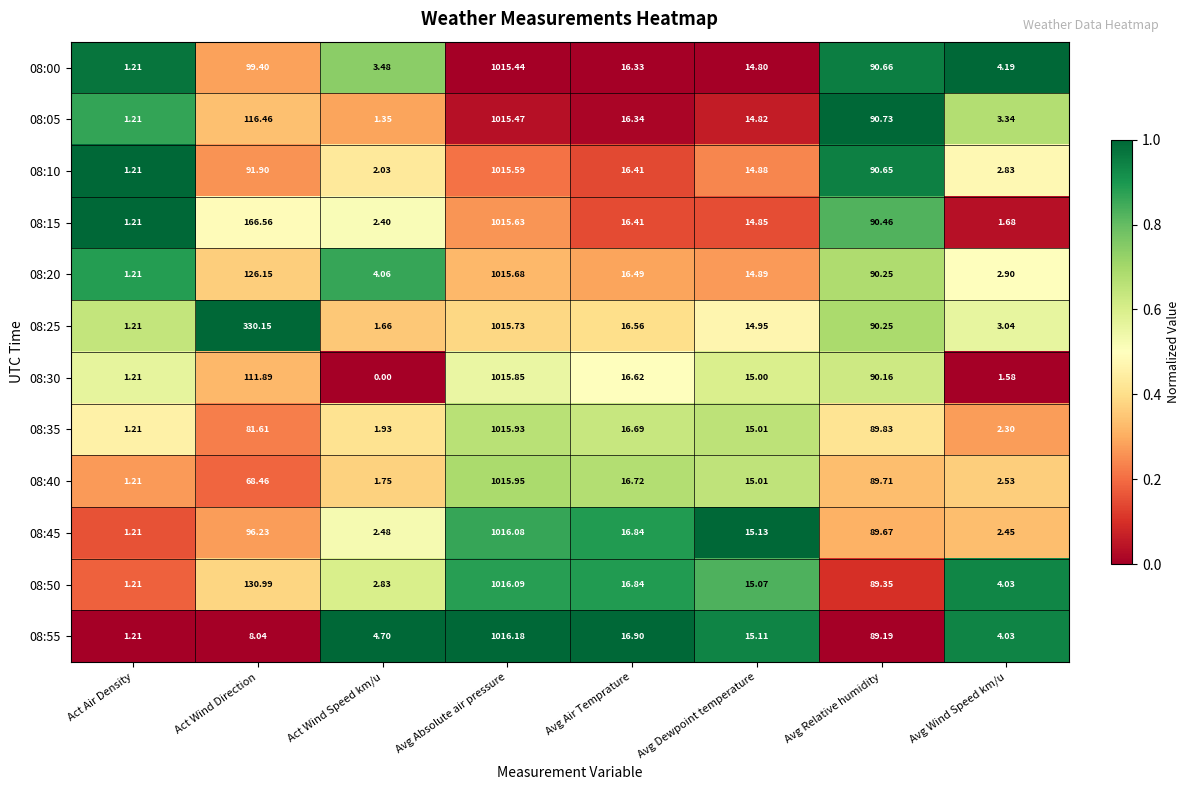

At how many categories does at least one series exceed 0?

8